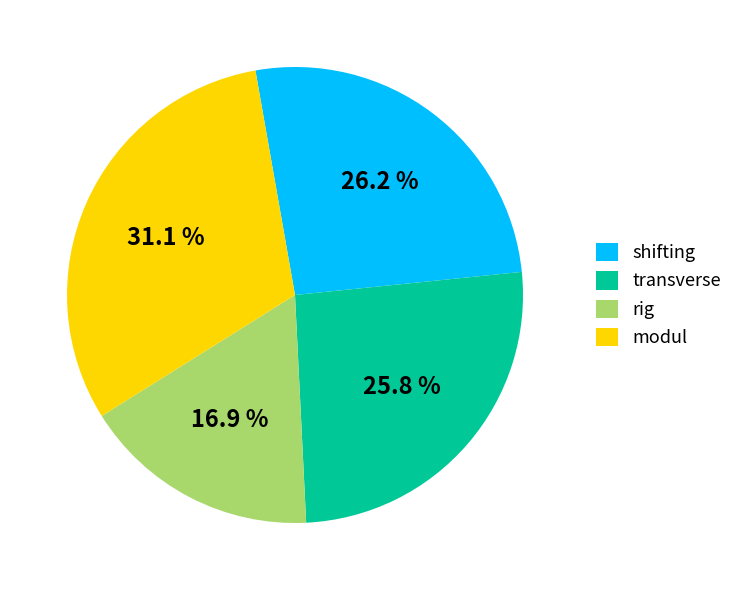

Approximately how many times larger is the value at rig compared to transverse?

0.7